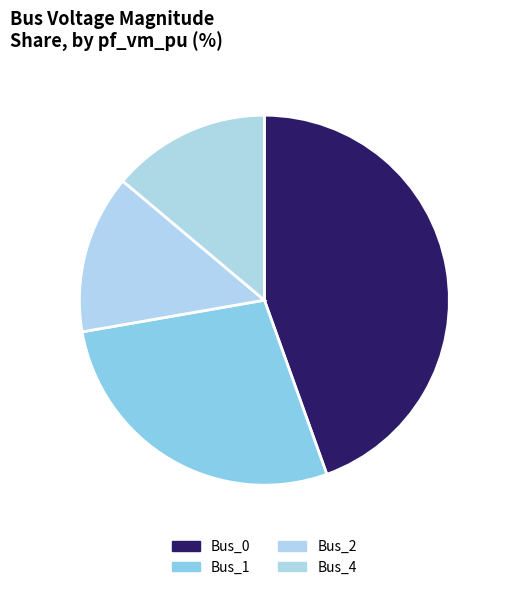

What percentage is the Bus_0 slice, to the nearest percent?

45%